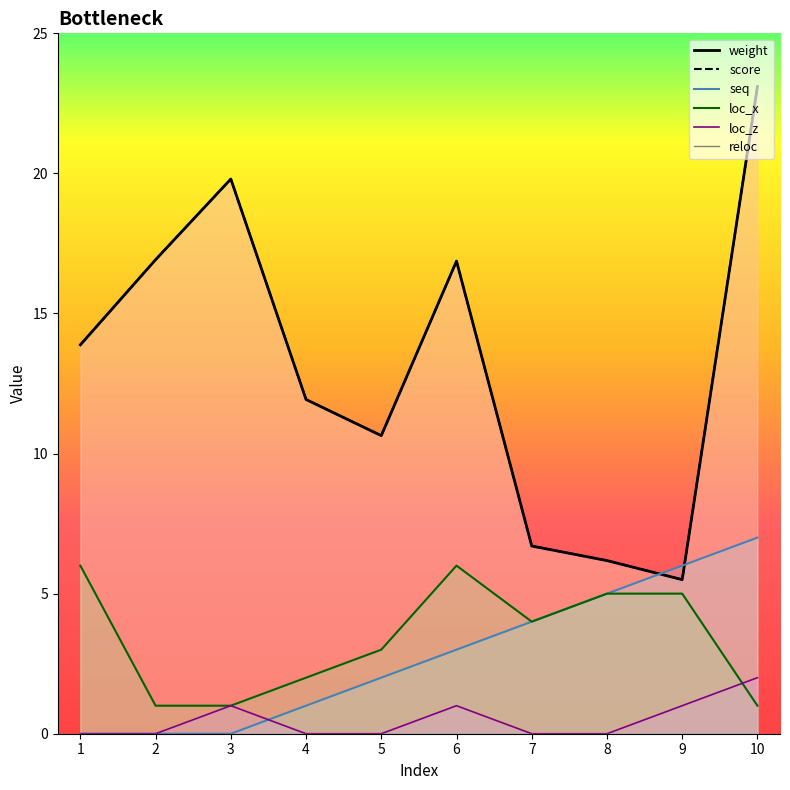

What is the lowest value of the weight_line series?

5.5